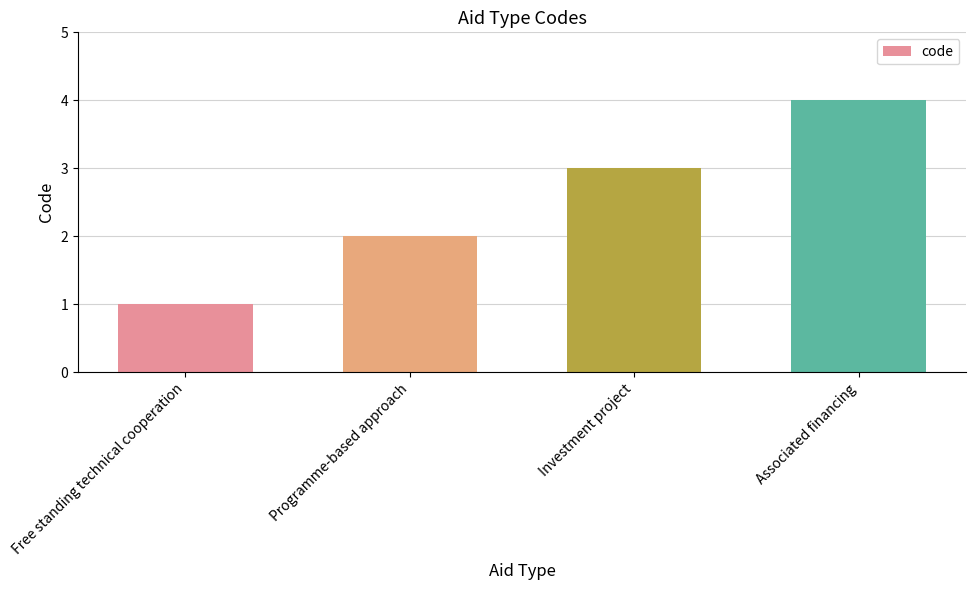

What is the value of the 3rd bar from the left?

3